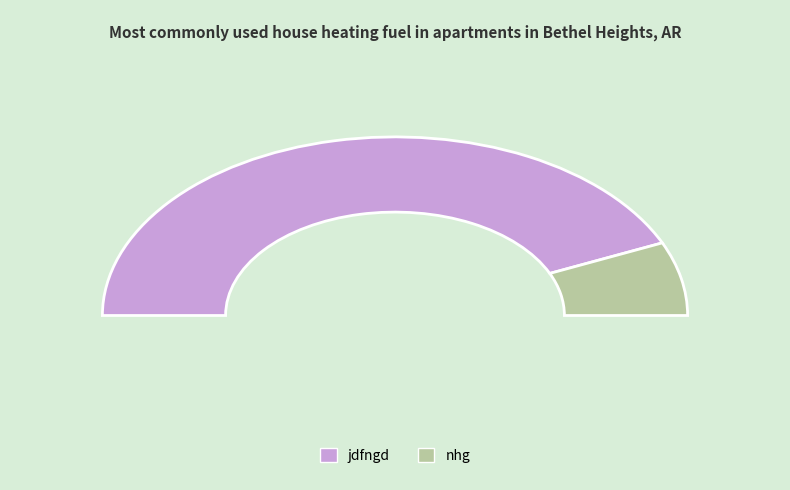

What is the change in value from jdfngd to nhg?

-2998